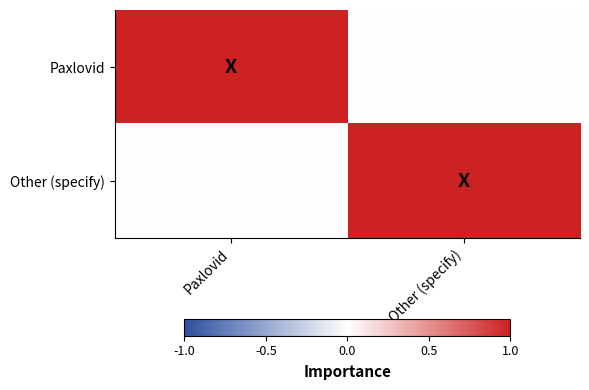

Which series has the largest range (max minus min)?

Paxlovid